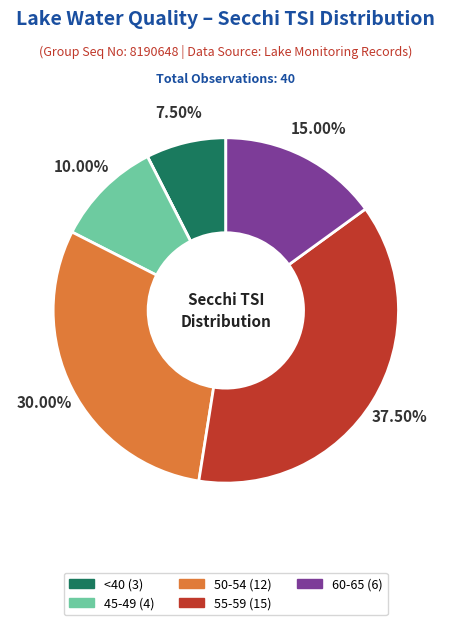

Does any single category account for the majority?

No